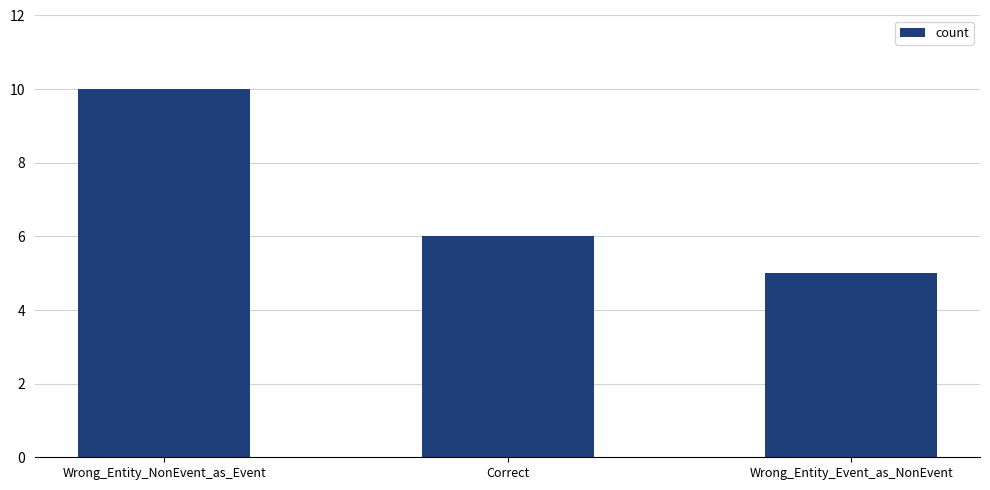

What is the sum of all values?

21